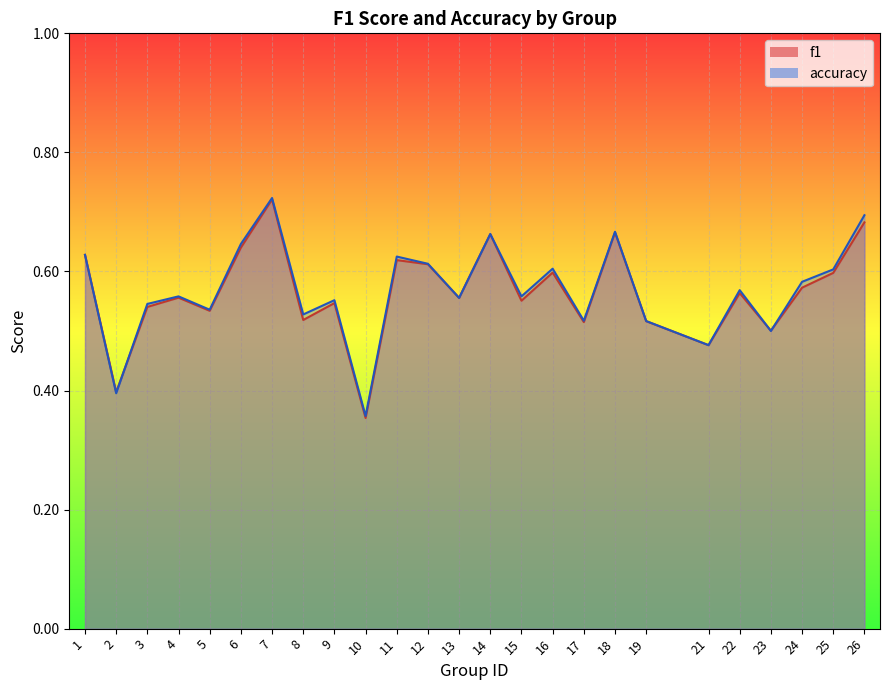

True or false: accuracy has more than 0 points higher than both neighbors.

True